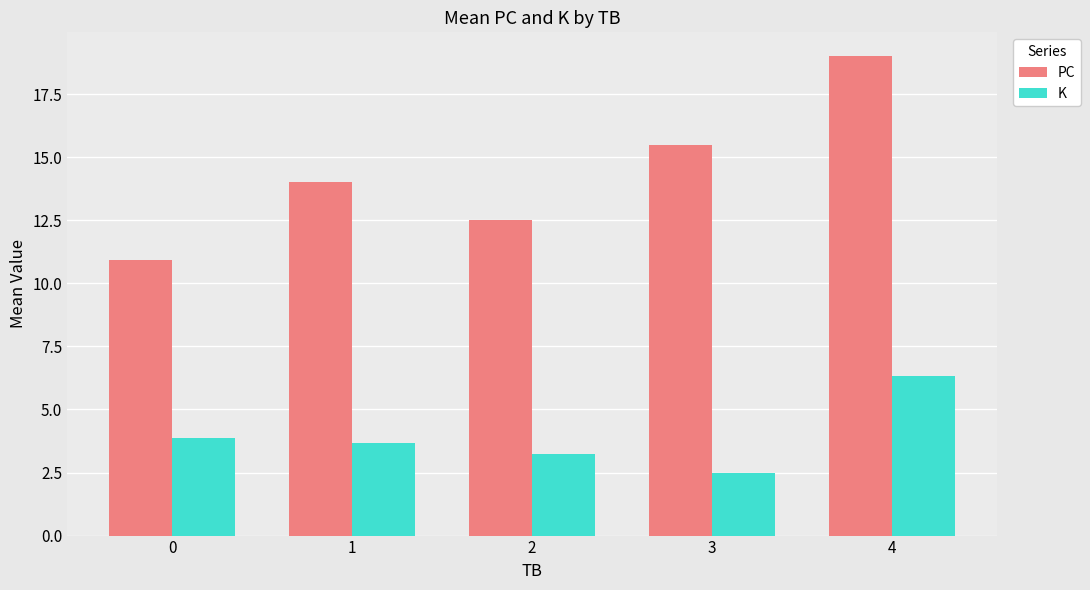

Rank the series by their maximum value, from lowest to highest.

K, PC